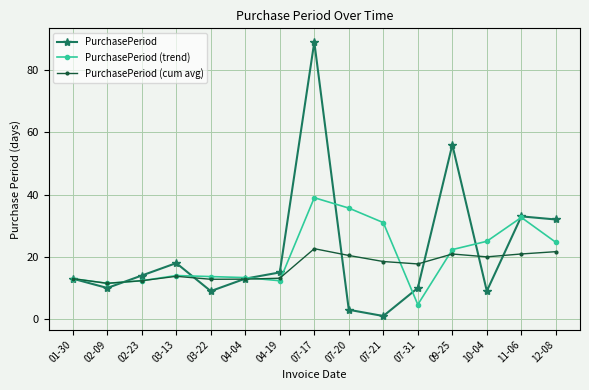

What is the value of the PurchasePeriod point at the 1st from the left?

13.0